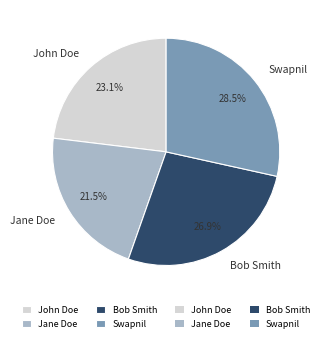

To the nearest percent, what portion does John Doe represent?

23%